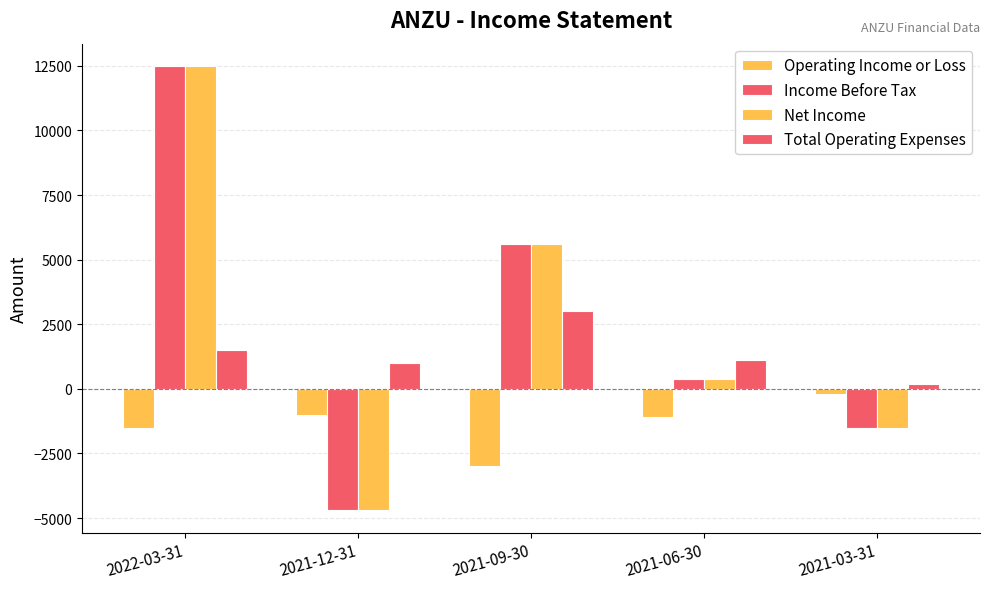

True or false: Income Before Tax has a value of -4700 at 2021-12-31.

True